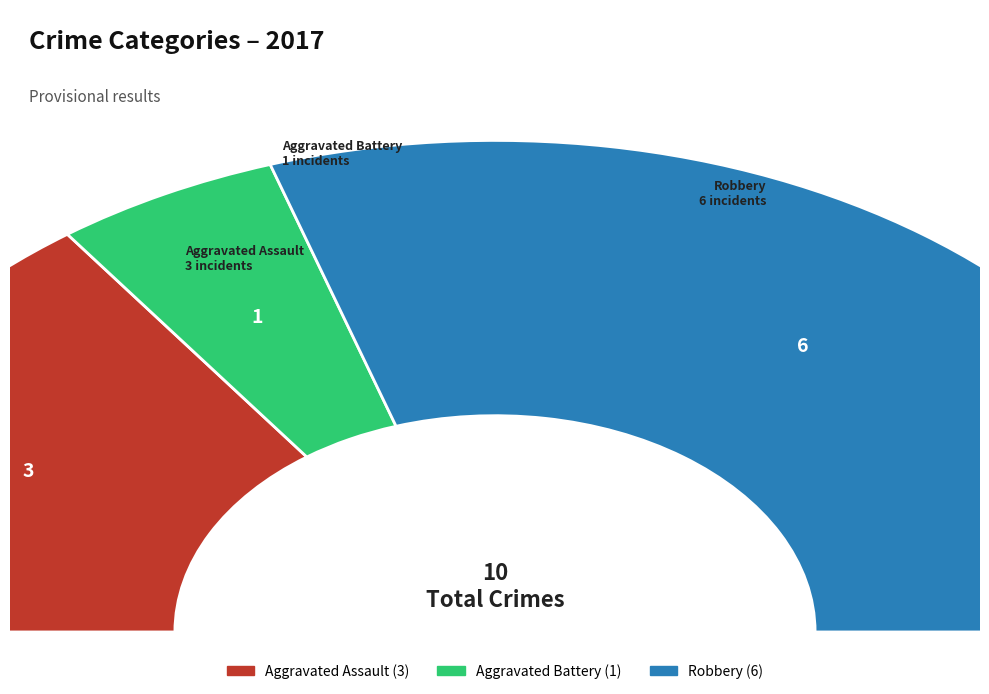

What percentage is the Aggravated Assault slice, to the nearest percent?

30%